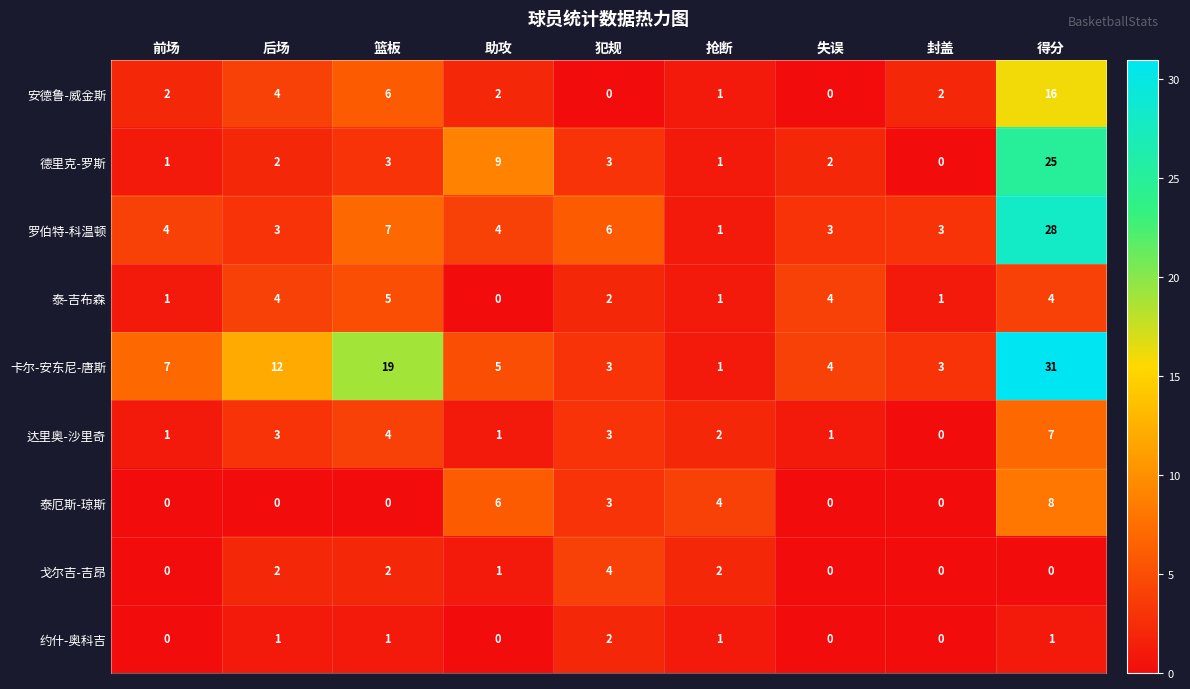

What is the total value across all series at 得分?

120